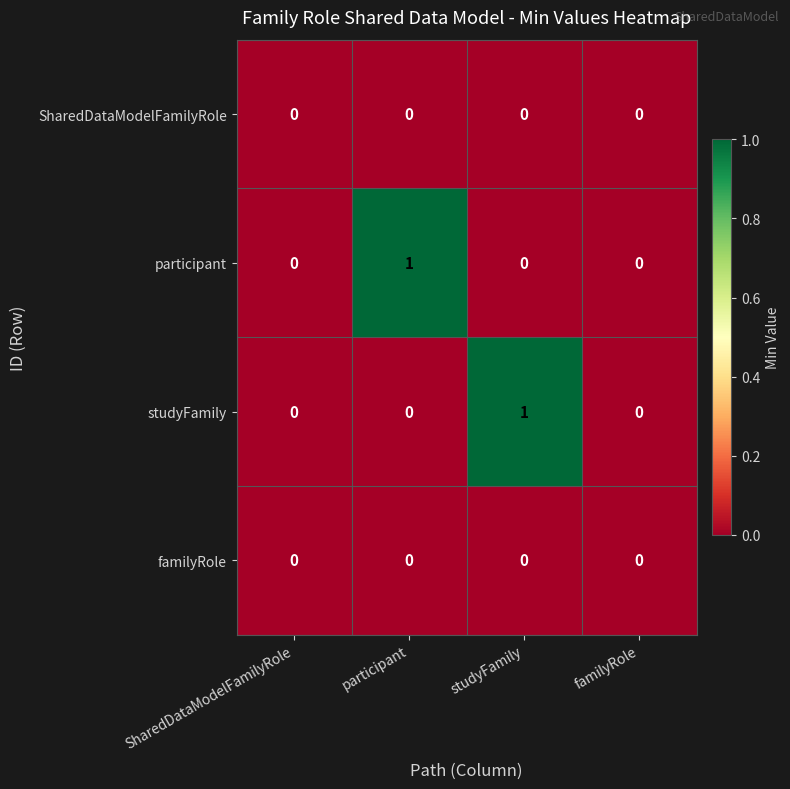

Reading left to right, what are all the values shown in this chart?

SharedDataModelFamilyRole: 0	0	0	0
participant: 0	1	0	0
studyFamily: 0	0	1	0
familyRole: 0	0	0	0